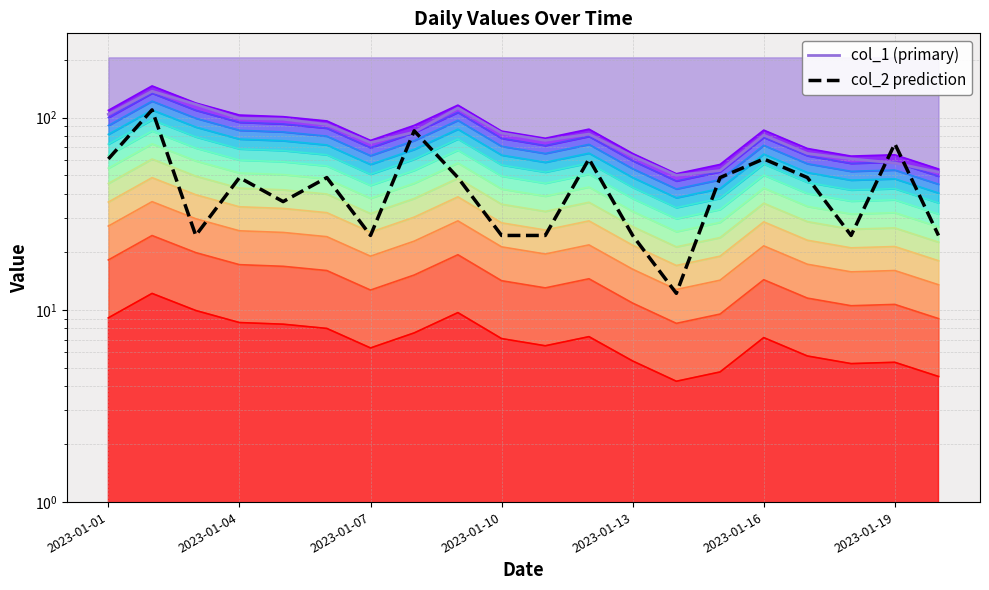

Is the value of col_1 (primary) at 8 greater than the value of col_2 prediction at 2023-01-19?

Yes